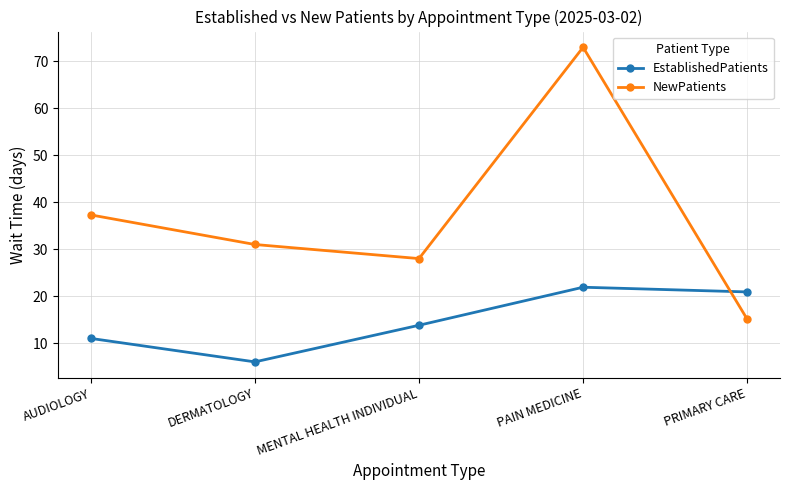

List the series in order of their overall mean, highest first.

NewPatients, EstablishedPatients